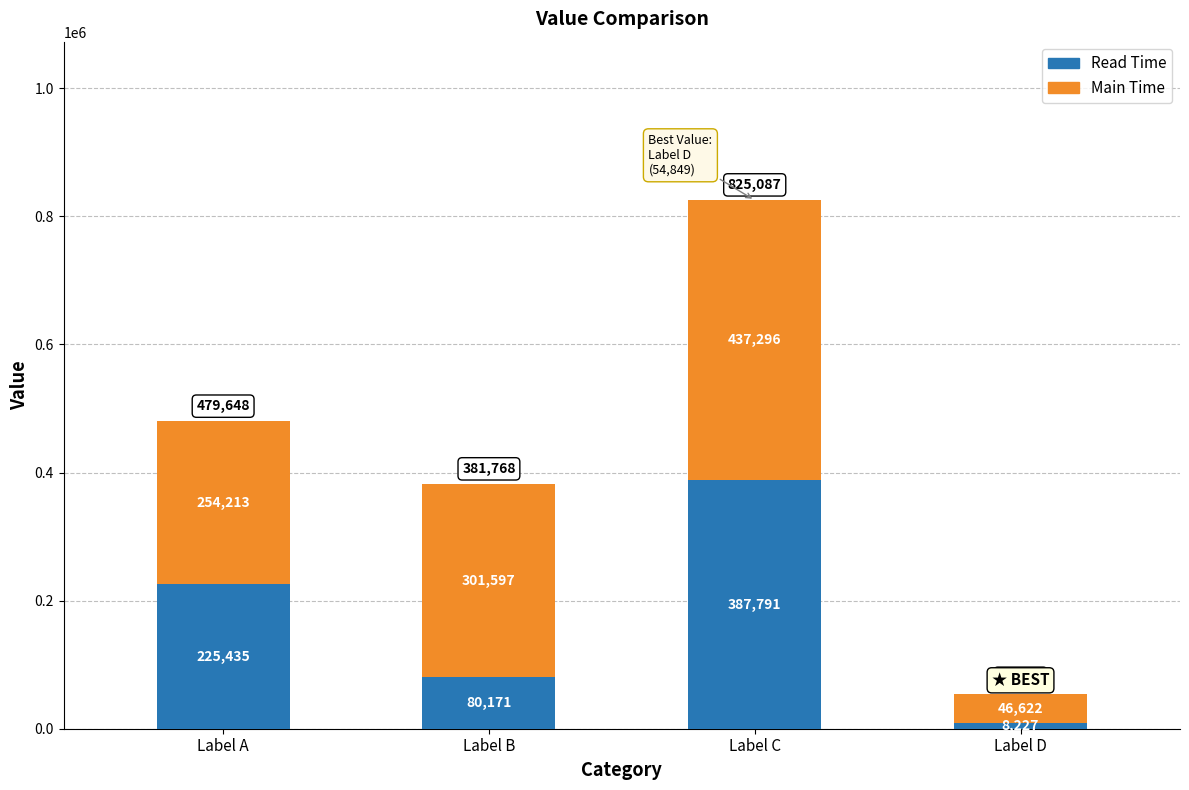

The value of Read Time at Label D is 8227.4. True or false?

True